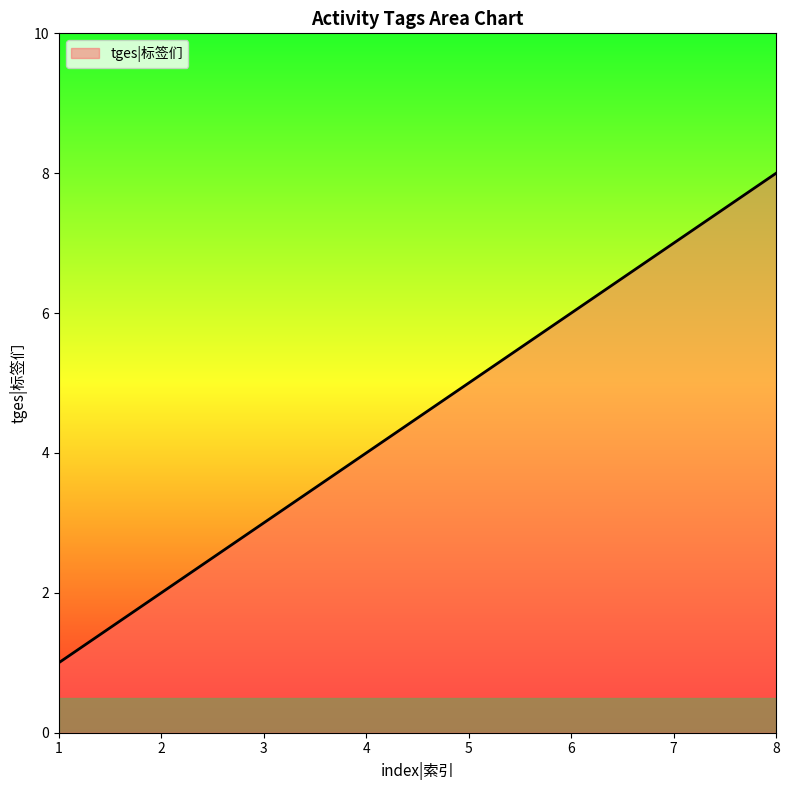

What is the difference between the maximum and minimum values?

7